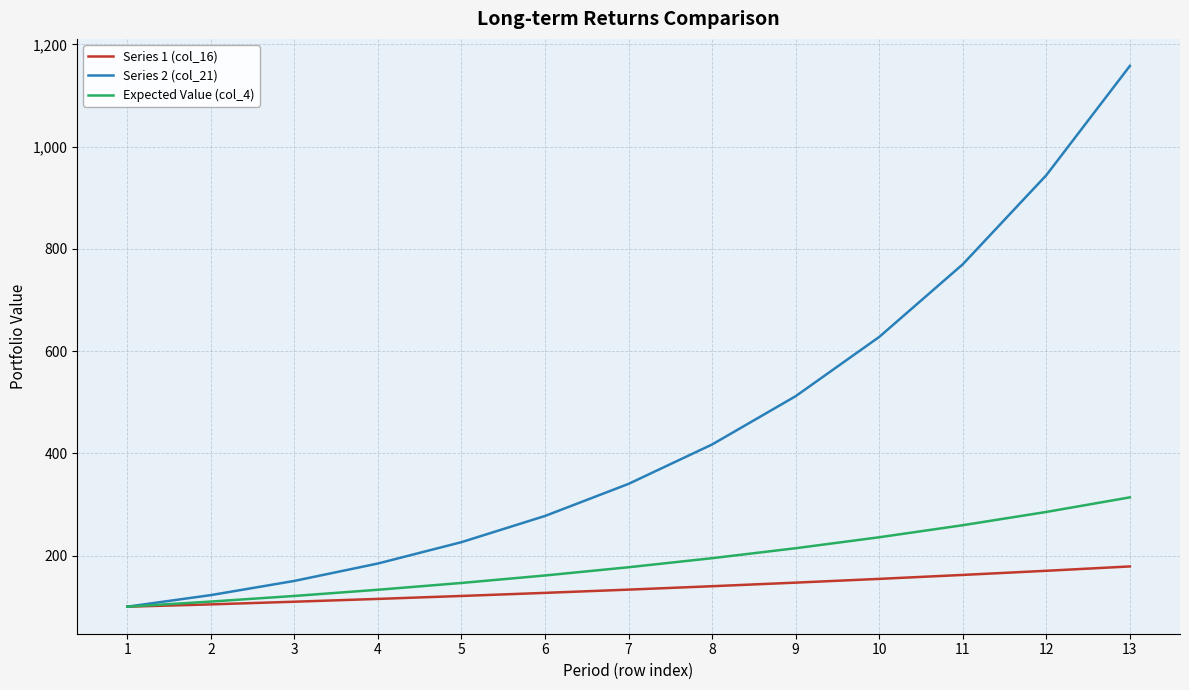

Between 1 and 2, which series saw the biggest shift?

Series 2 (col_21)